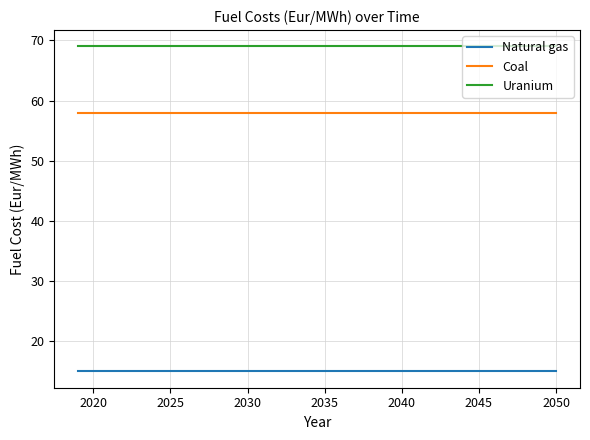

Which series has the largest total across all categories?

Uranium